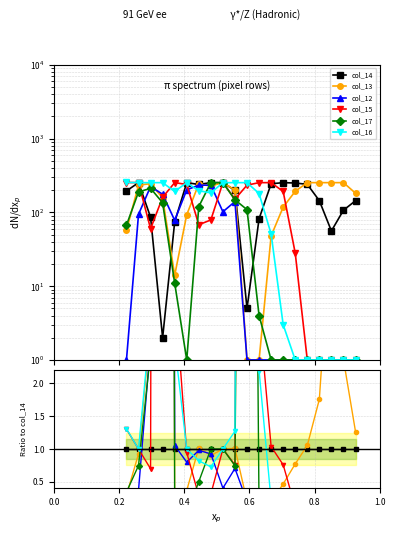

Is it true that col_12 equals 1.1 at 0.8?

True